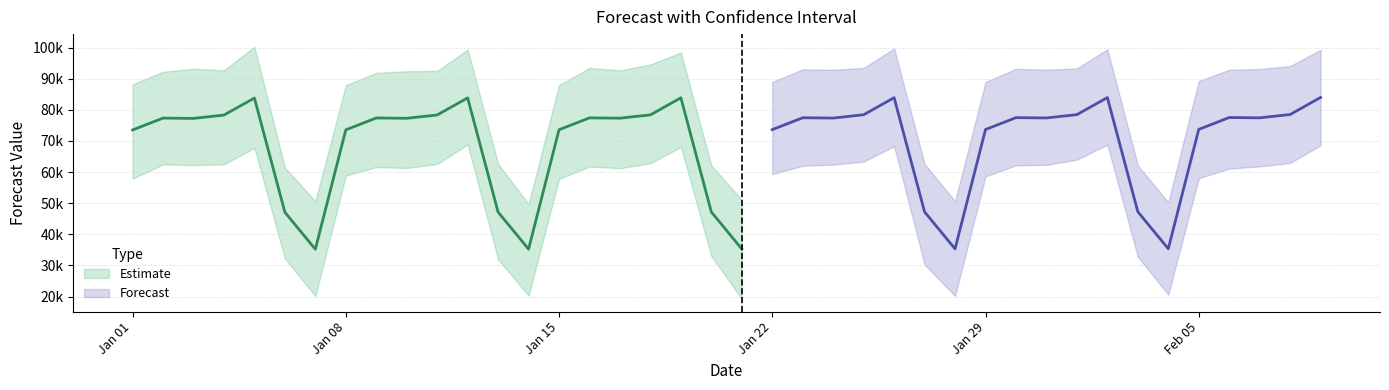

What is the sum of all yhat_upper values?

3365678.3